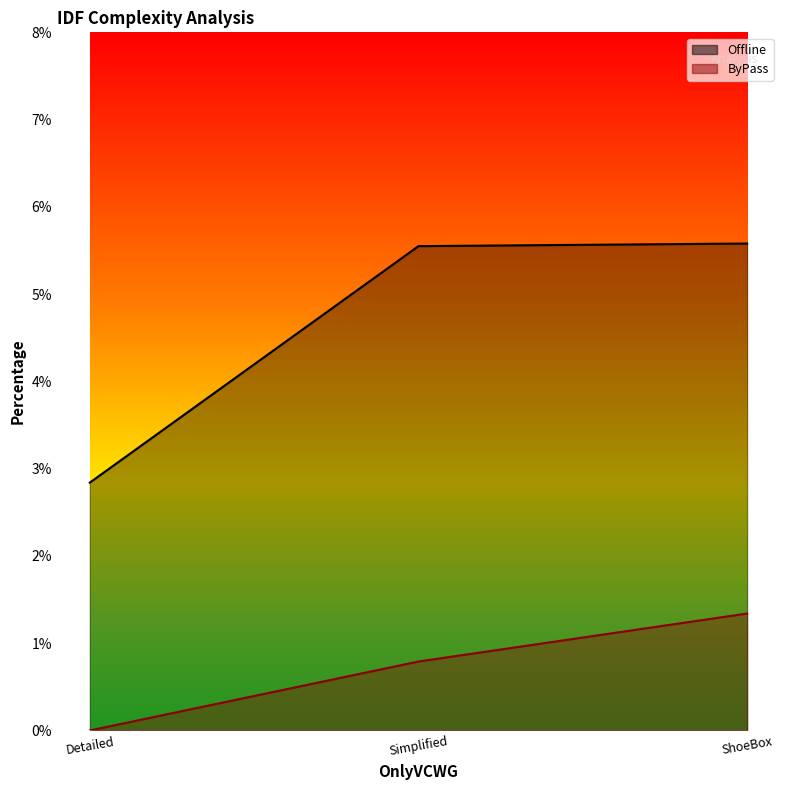

What is the total value across all series at Detailed?

2.8